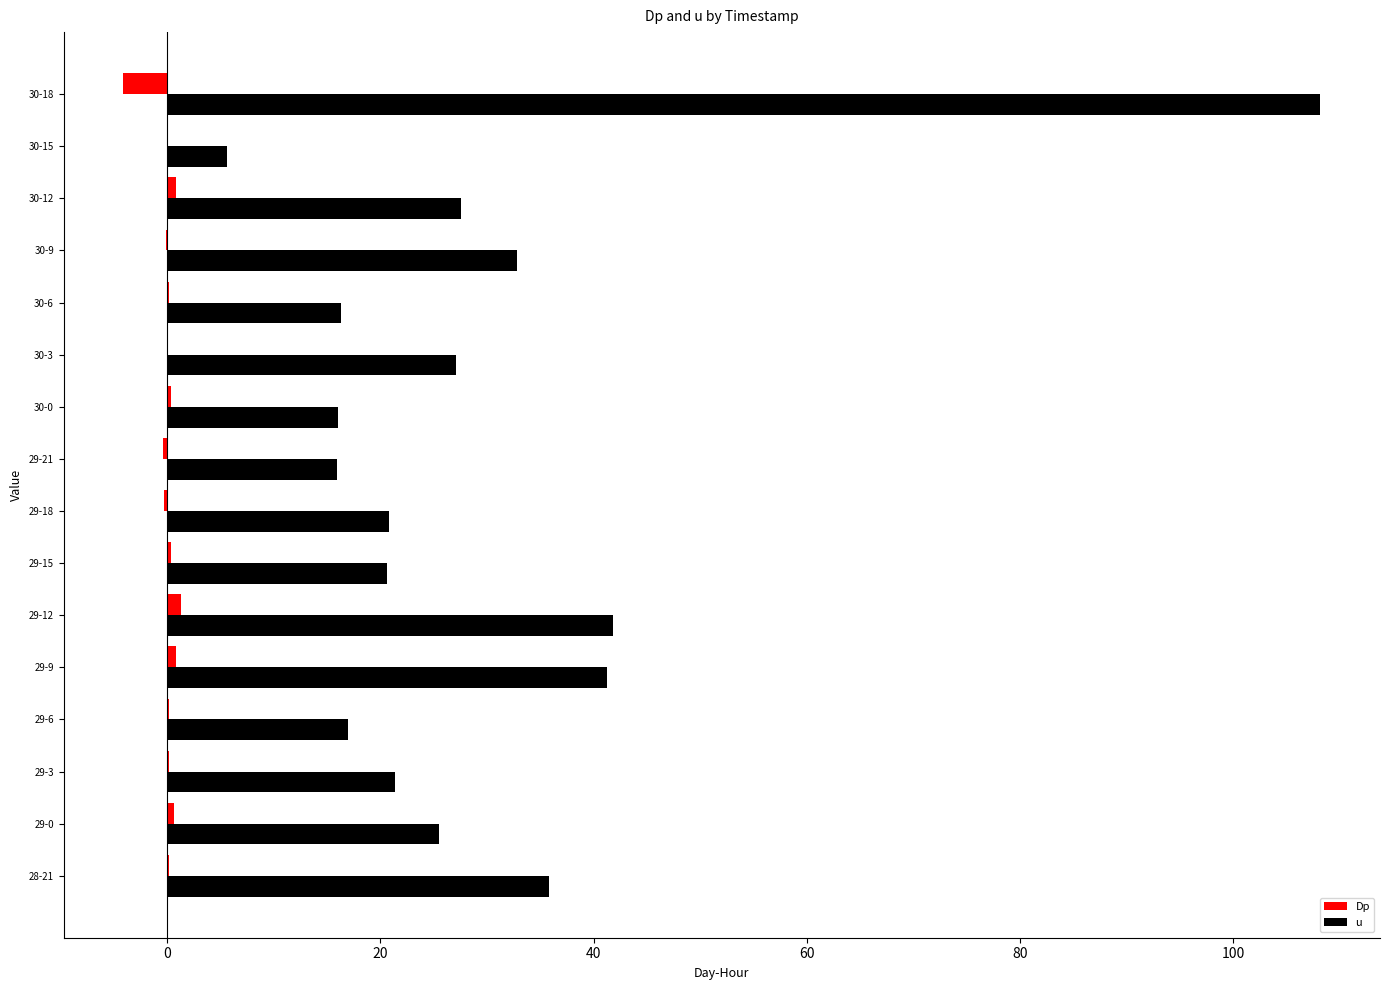

What is the greatest value displayed?

108.2